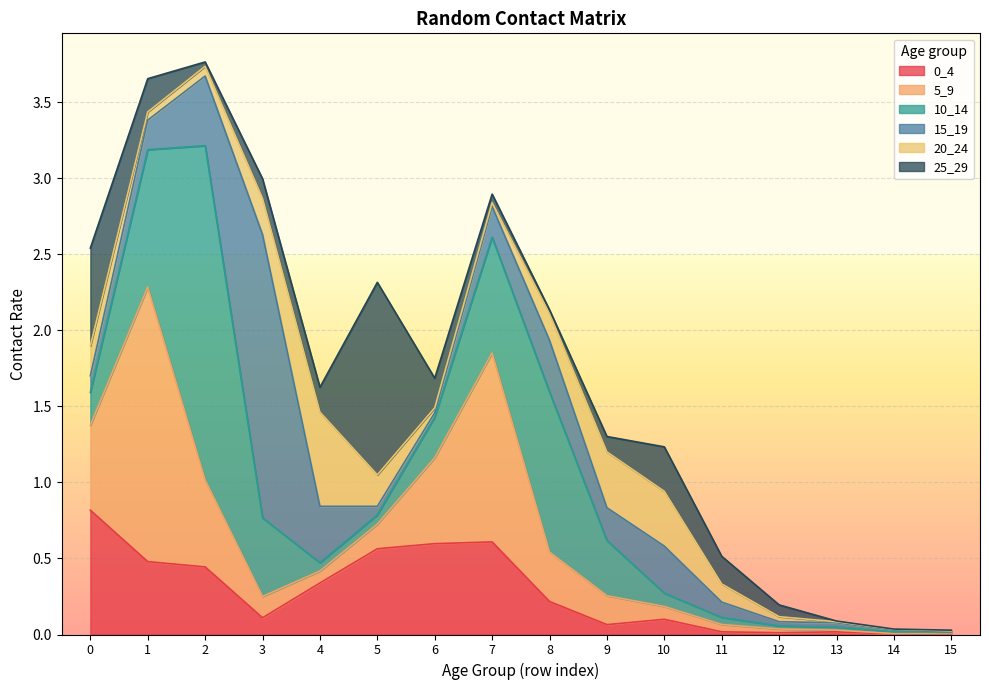

Reading left to right, extract all data points from this chart.

0_4: 0.8	0.5	0.4	0.1	0.3	0.6	0.6	0.6	0.2	0.1	0.1	0.0	0.0	0.0	0.0	0.0
5_9: 0.6	1.8	0.6	0.1	0.1	0.2	0.6	1.2	0.3	0.2	0.1	0.0	0.0	0.0	0.0	0.0
10_14: 0.2	0.9	2.2	0.5	0.1	0.1	0.3	0.8	1.1	0.4	0.1	0.0	0.0	0.0	0.0	0.0
15_19: 0.1	0.2	0.5	1.9	0.4	0.1	0.0	0.2	0.3	0.2	0.3	0.1	0.0	0.0	0.0	0.0
20_24: 0.2	0.1	0.1	0.2	0.6	0.2	0.0	0.0	0.2	0.4	0.4	0.1	0.0	0.0	0.0	0.0
25_29: 0.6	0.2	0.0	0.1	0.2	1.3	0.2	0.1	0.0	0.1	0.3	0.2	0.1	0.0	0.0	0.0